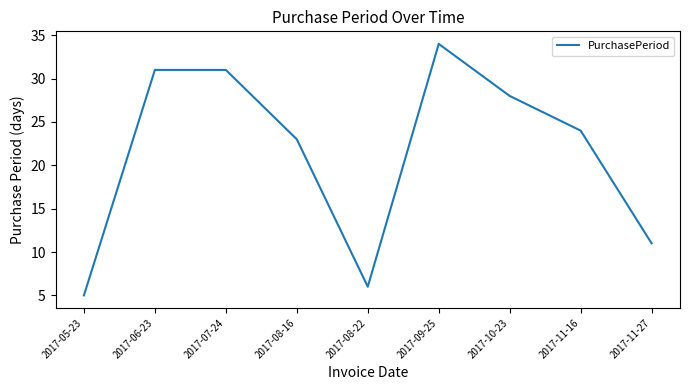

Count the number of categories in the chart.

9